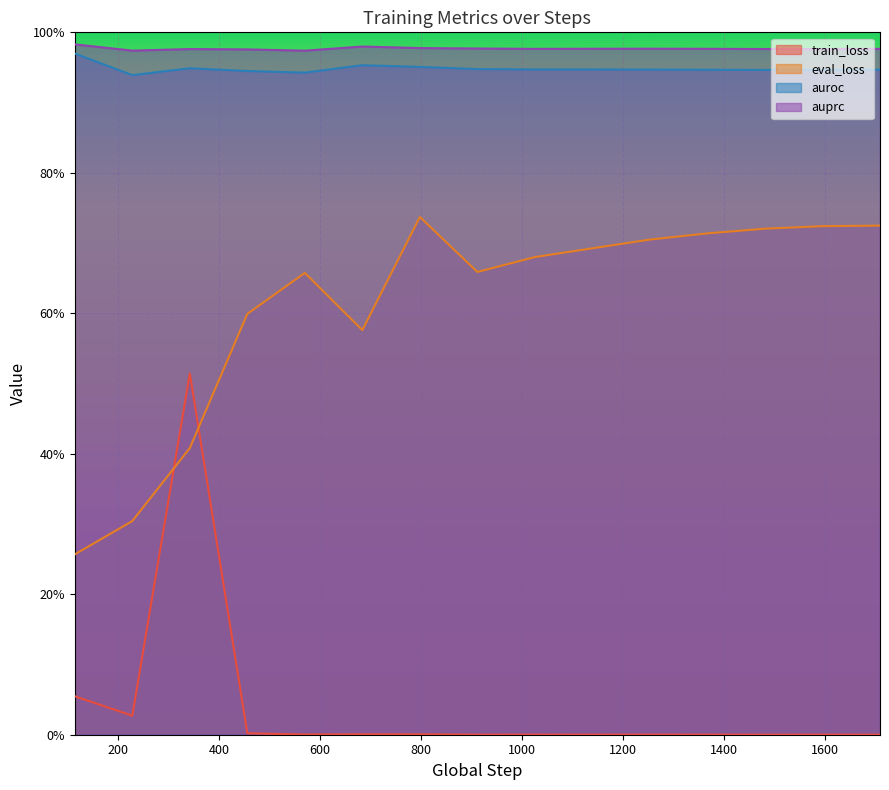

What are all the series names shown in the legend?

train_loss, eval_loss, auroc, auprc